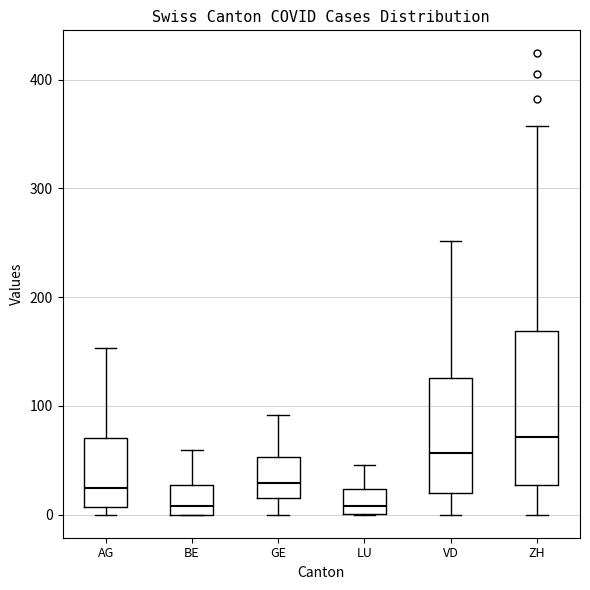

Reading left to right, read every box against the y-axis: the position of its median line, the range the box covers, and the ends of its whiskers. The values are not printed on the chart, so give them approximately, as read against the axis.

AG: median 20, box 10 to 70, whiskers 0 to 150
BE: median 10, box 0 to 30, whiskers 0 to 60
GE: median 30, box 20 to 50, whiskers 0 to 90
LU: median 10, box 0 to 20, whiskers 0 to 50
VD: median 60, box 20 to 130, whiskers 0 to 250
ZH: median 70, box 30 to 170, whiskers 0 to 360